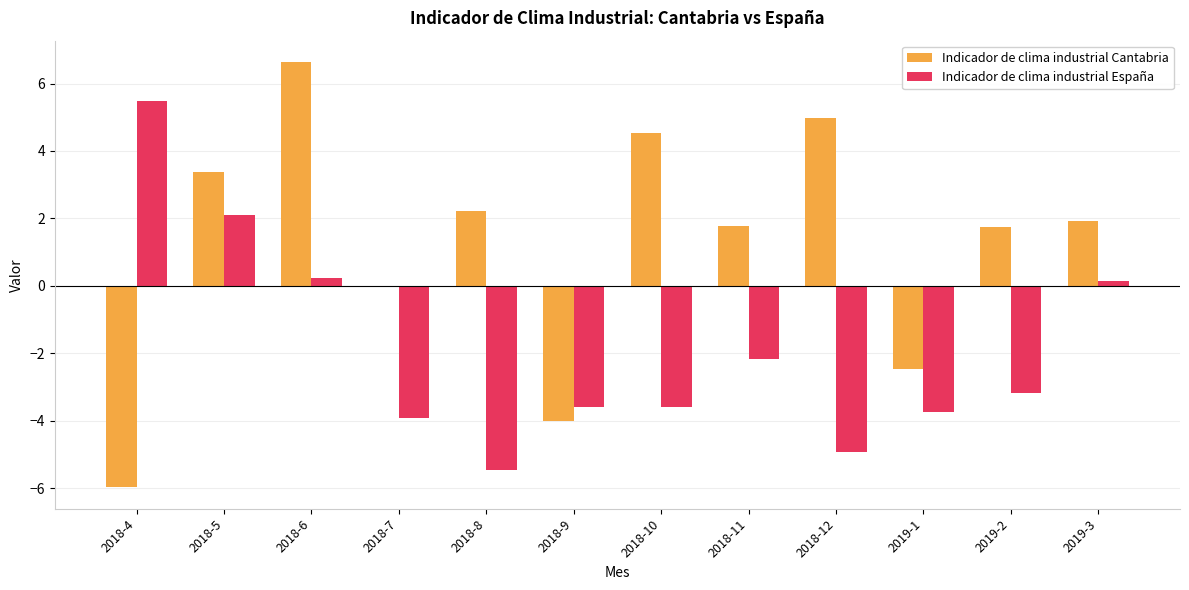

At which label does Indicador de clima industrial España first exceed -3?

2018-4